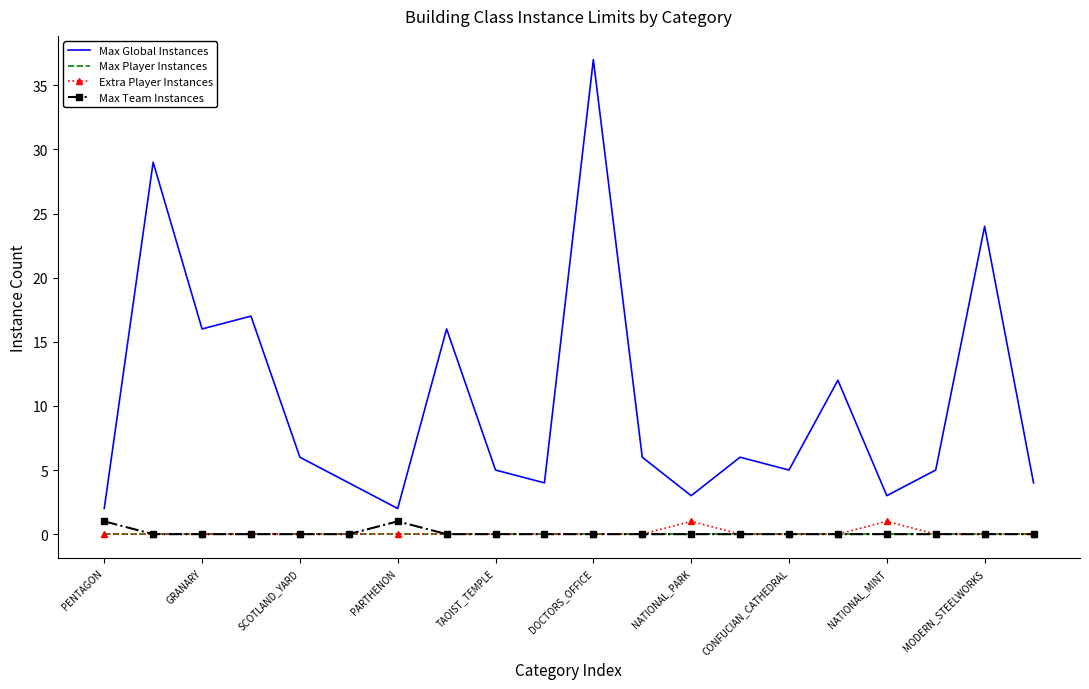

True or false: Extra Player Instances and Max Global Instances cross at least once.

False